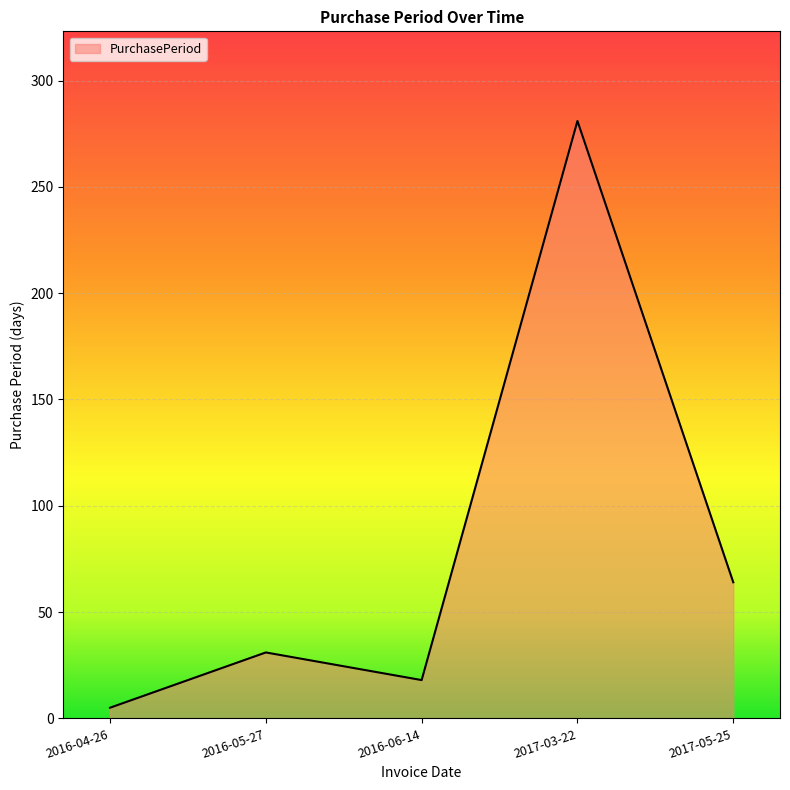

List the labels in order of value, smallest first.

2016-04-26, 2016-06-14, 2016-05-27, 2017-05-25, 2017-03-22